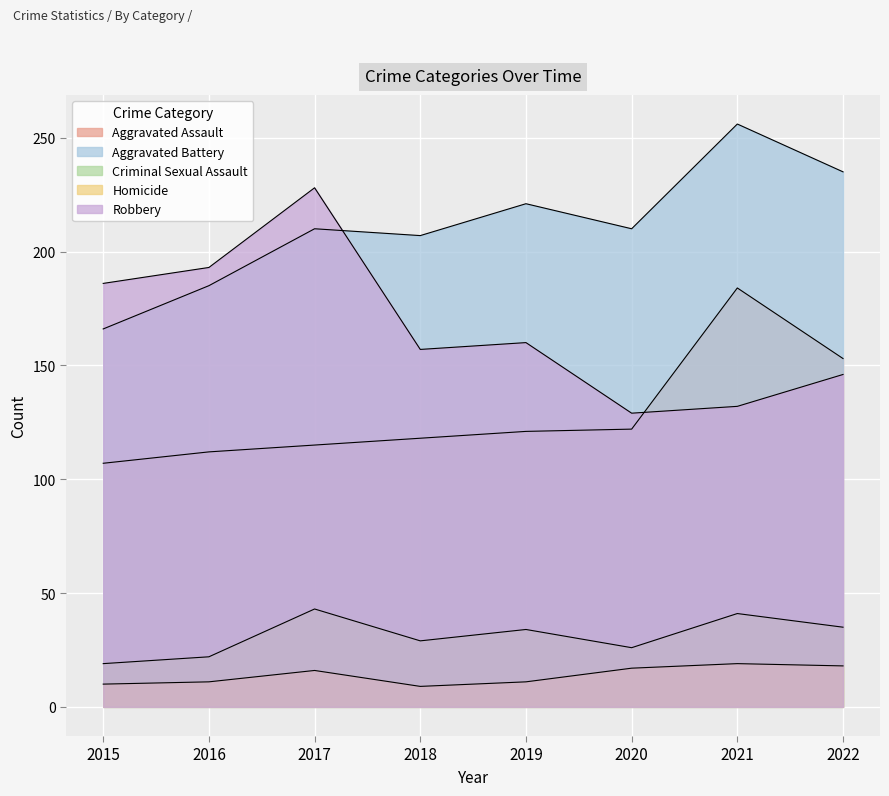

What is the total value across all series at 2022?

587